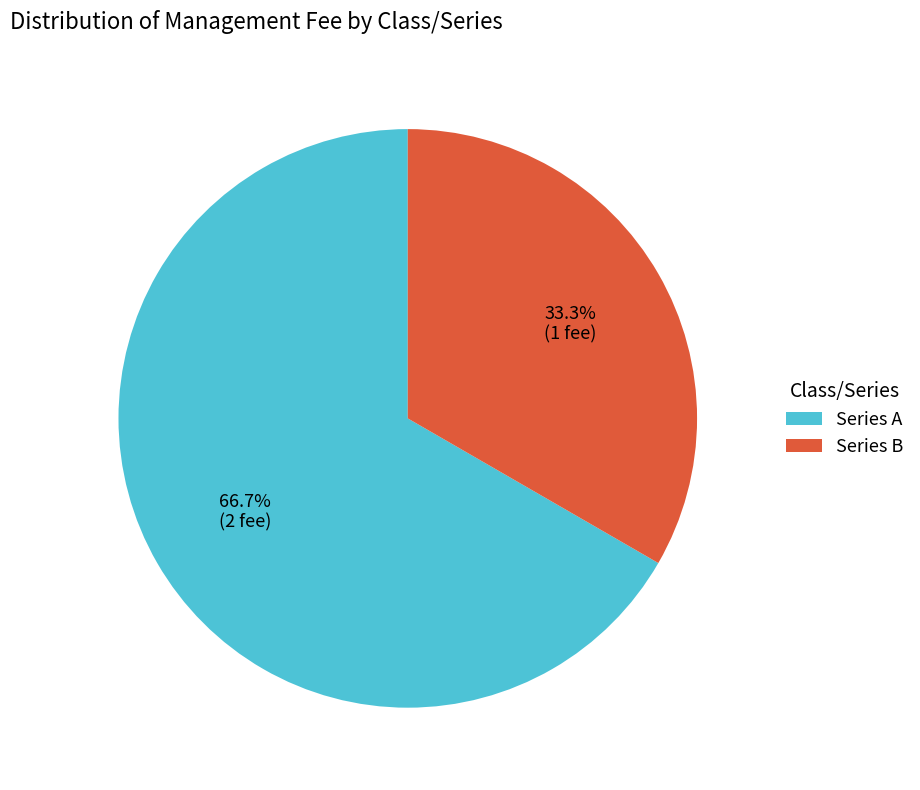

To the nearest percent, what is the difference between the largest and smallest slice percentages?

33%